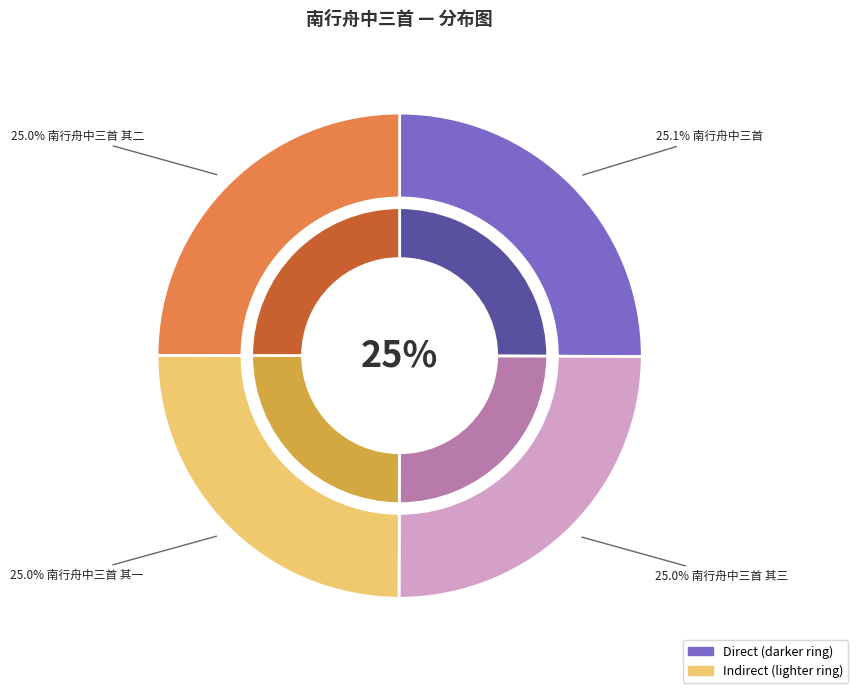

How many slices are in this pie chart?

4